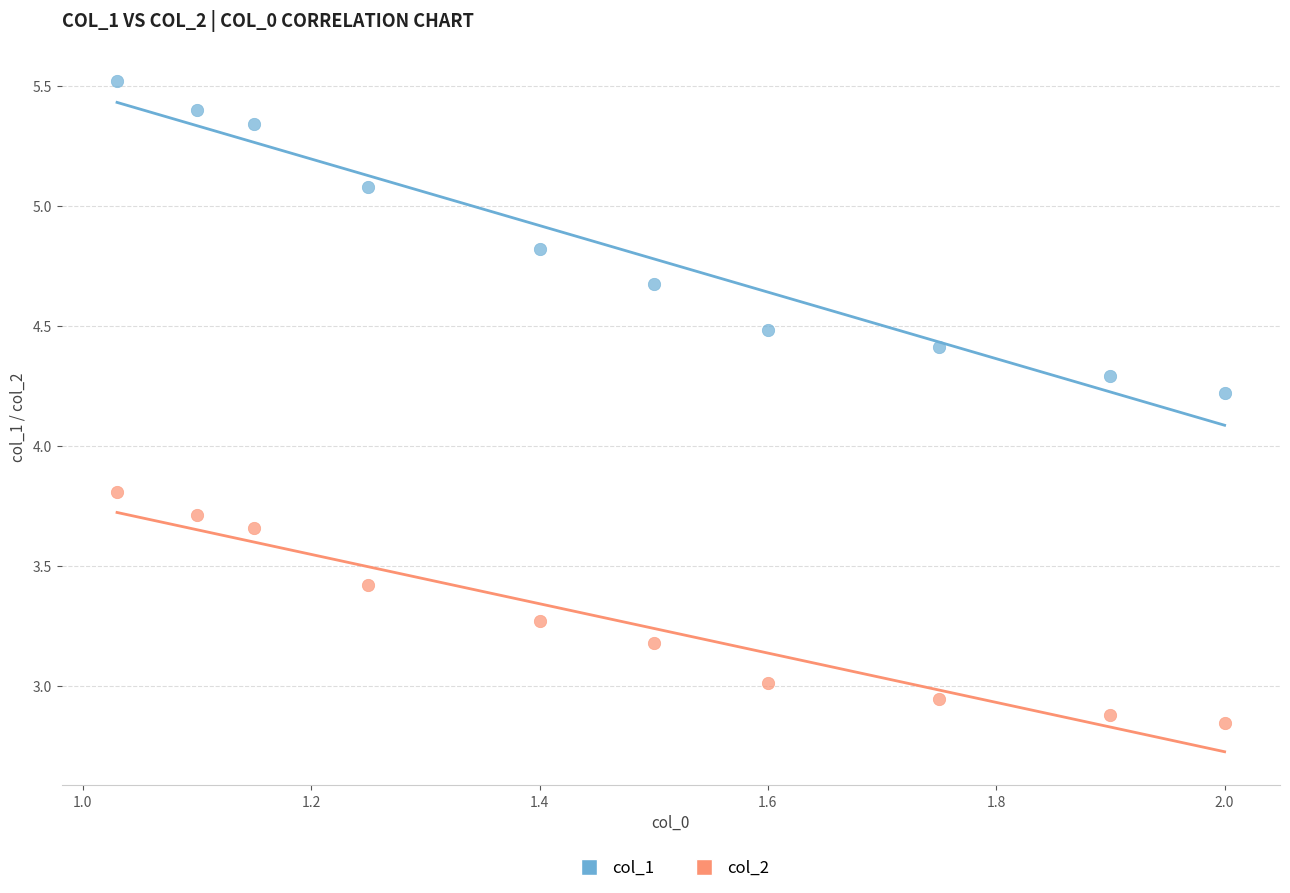

Which series reaches the minimum Y coordinate?

col_2